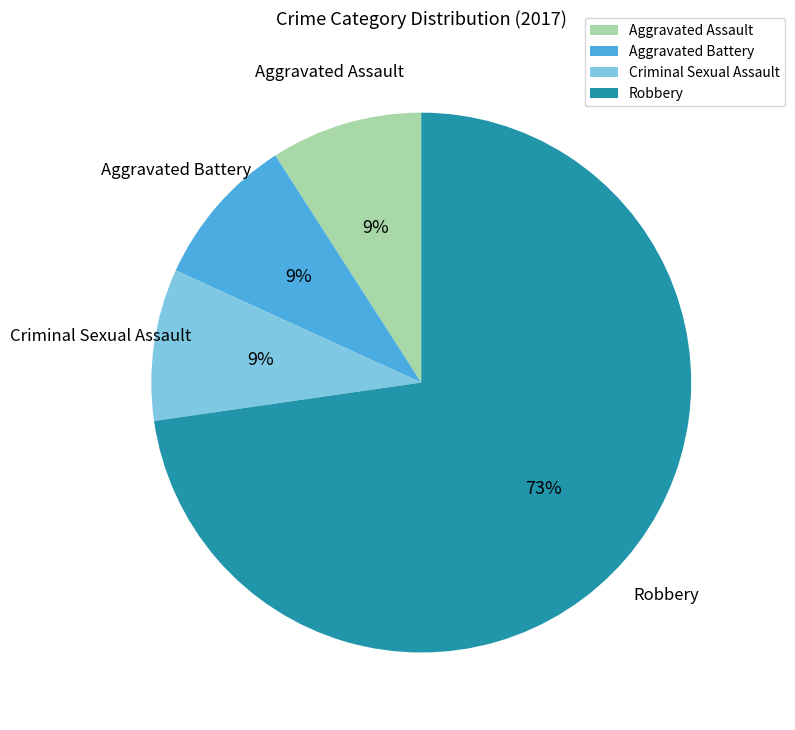

Which category accounts for the majority?

Robbery